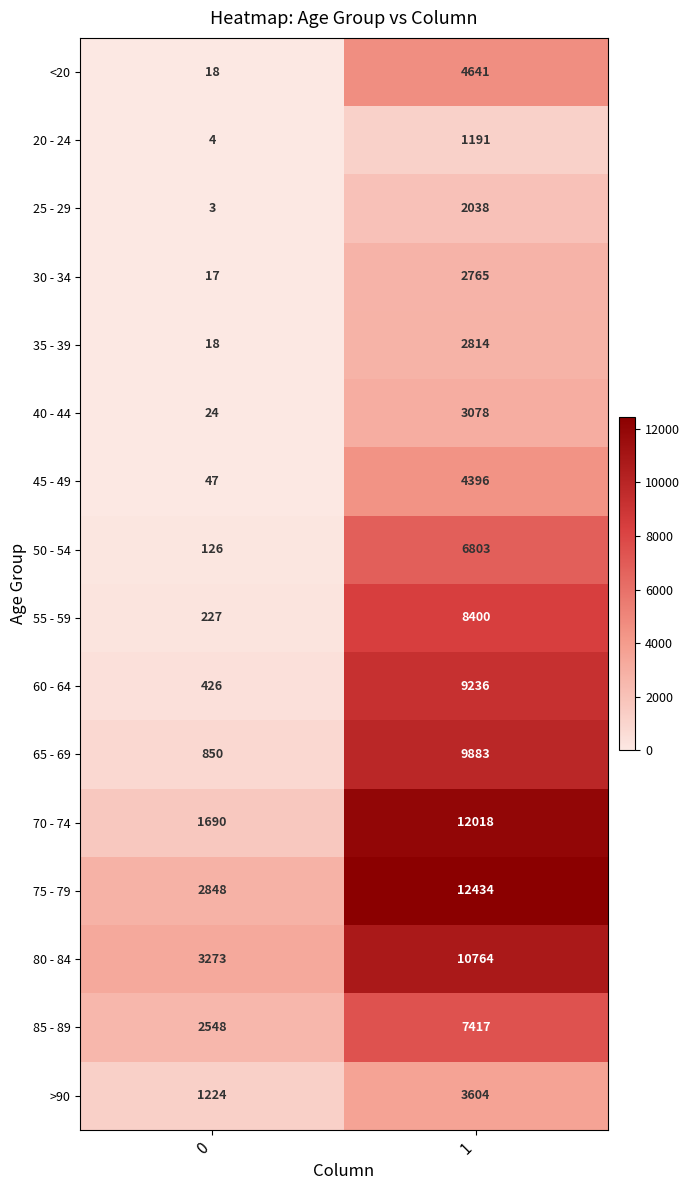

Which series changed the most between 0 and 1?

70 - 74